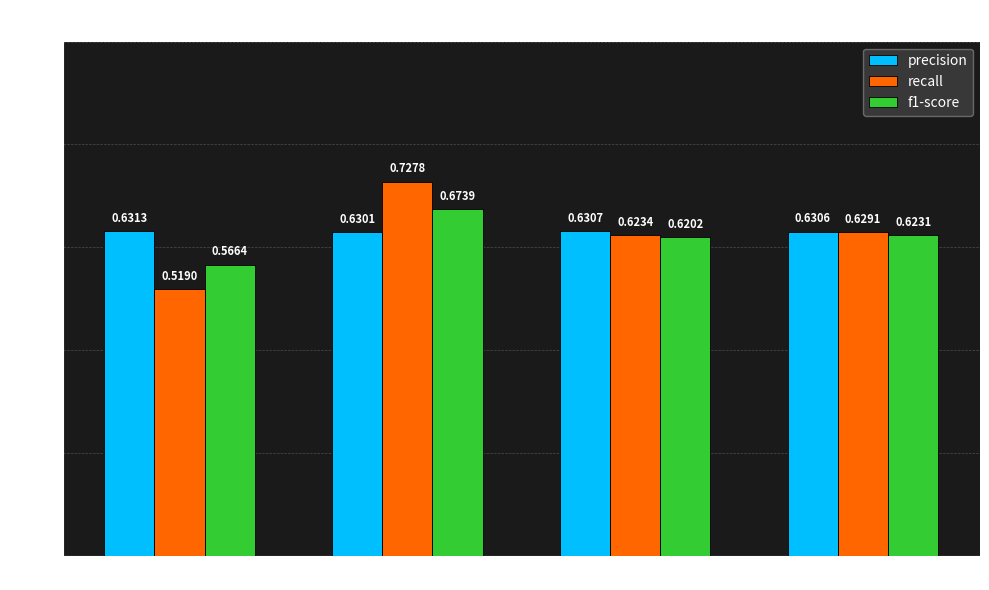

Where is precision nearest to the value 0?

漲